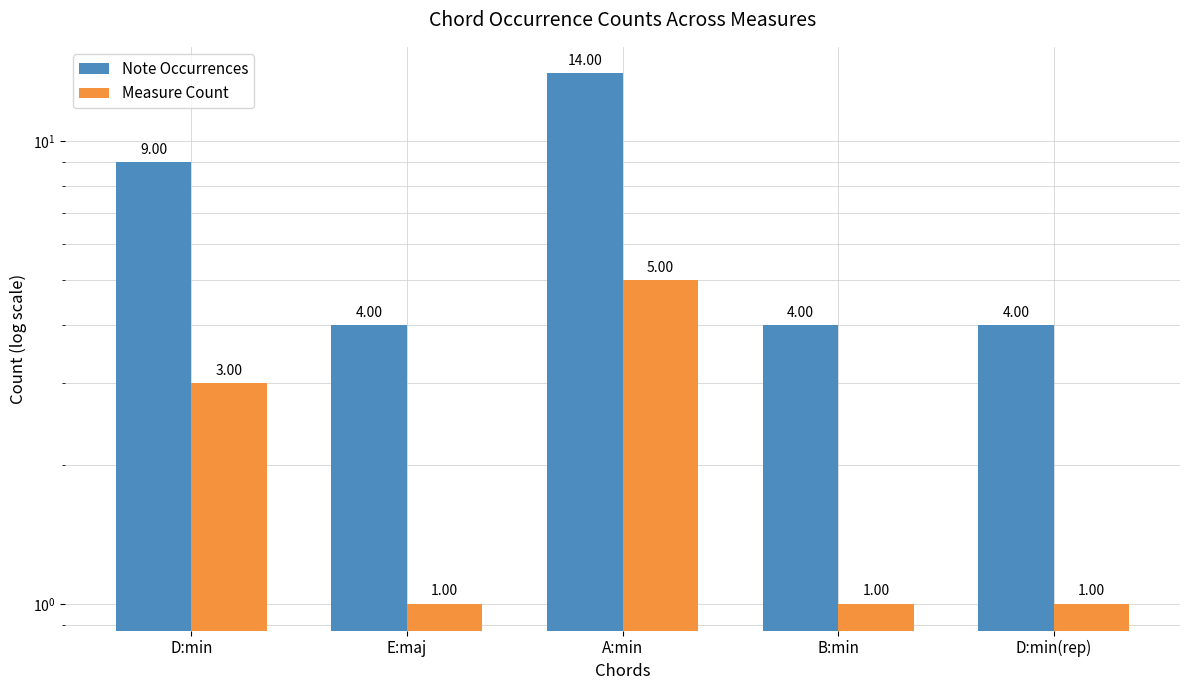

List the series in order of their peak value, highest first.

Note Occurrences, Measure Count